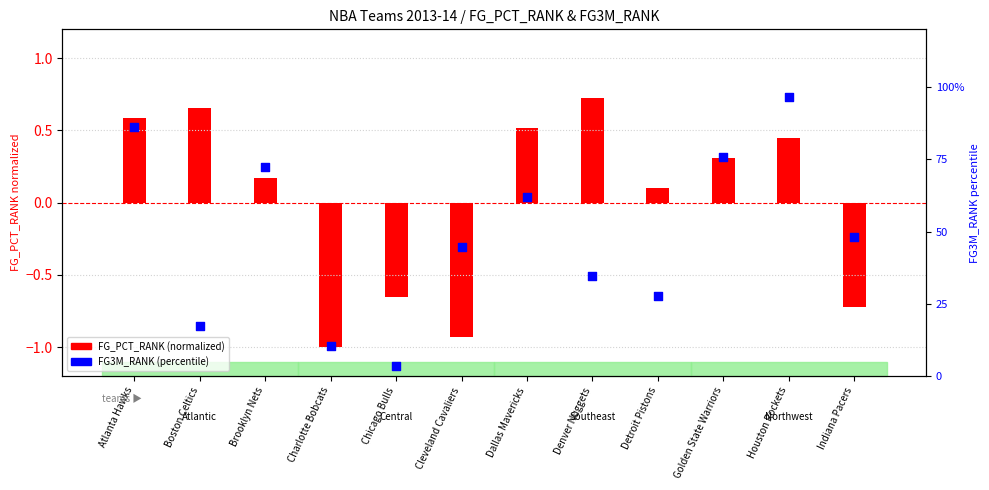

Is the value of FG3M_RANK (percentile) at Brooklyn Nets greater than the value of FG_PCT_RANK (normalized) at Denver Nuggets?

Yes